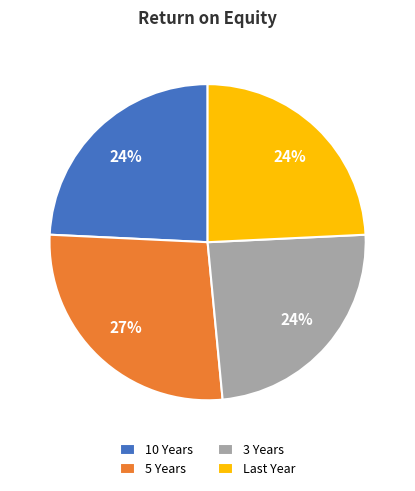

Is there a majority slice in this chart?

No